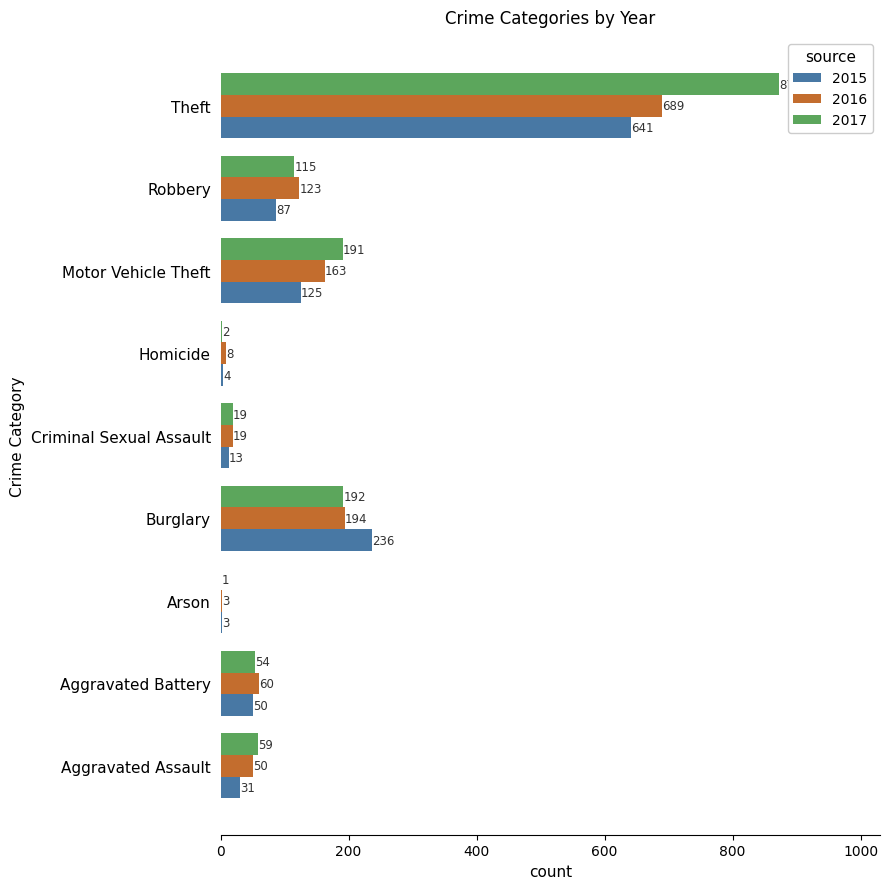

What is the sum of the 2016 values at Homicide and Criminal Sexual Assault?

27